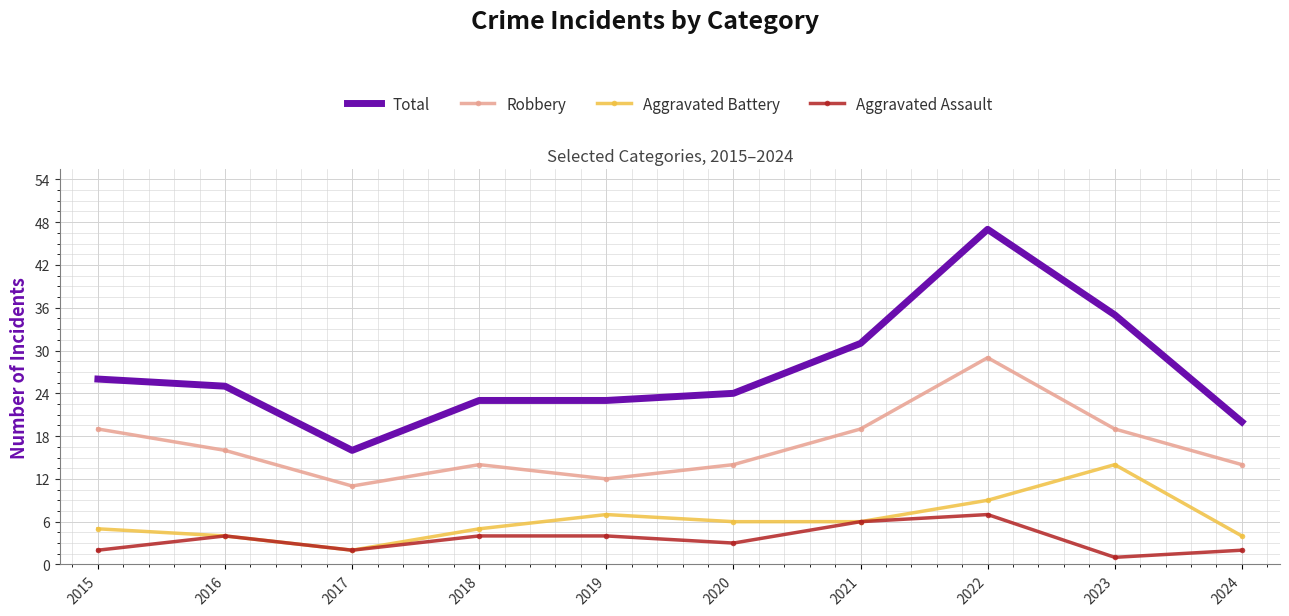

True or false: Aggravated Assault has a value of 7 at 2022.

True